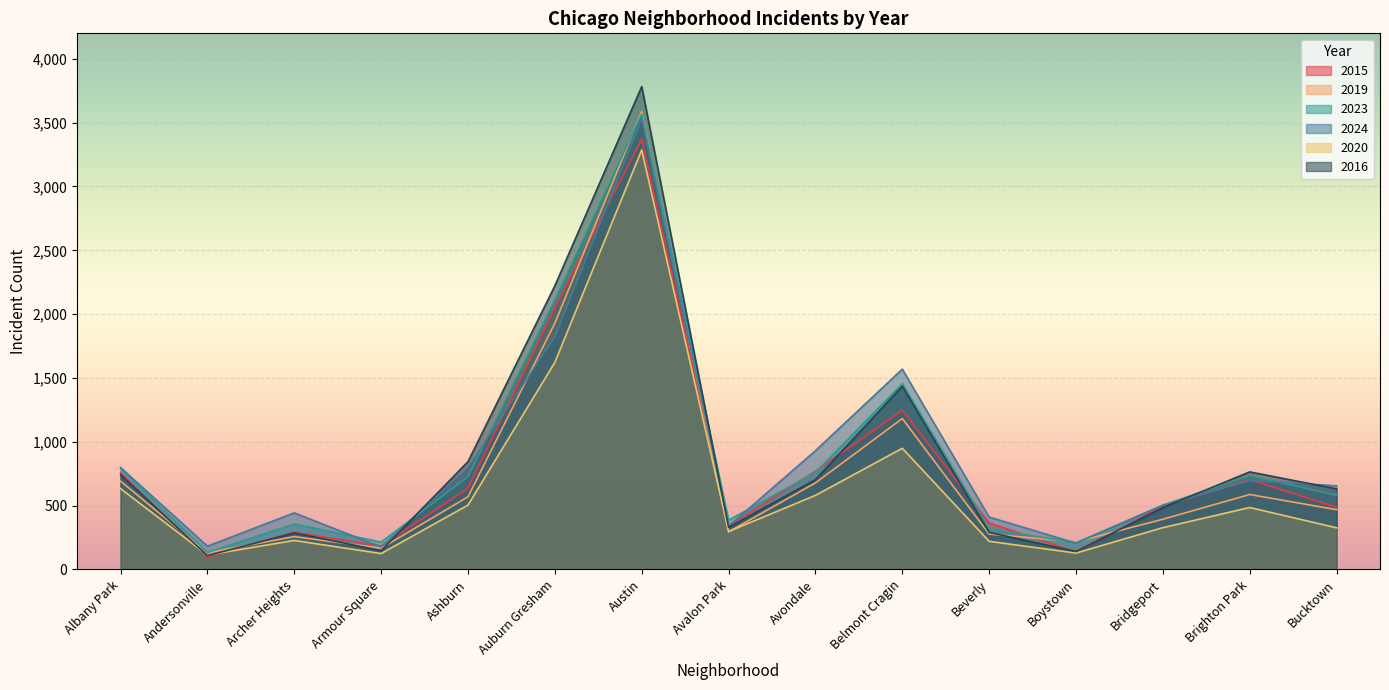

List the labels in order of 2016 value, smallest first.

Andersonville, Boystown, Armour Square, Archer Heights, Beverly, Avalon Park, Bridgeport, Bucktown, Avondale, Albany Park, Brighton Park, Ashburn, Belmont Cragin, Auburn Gresham, Austin